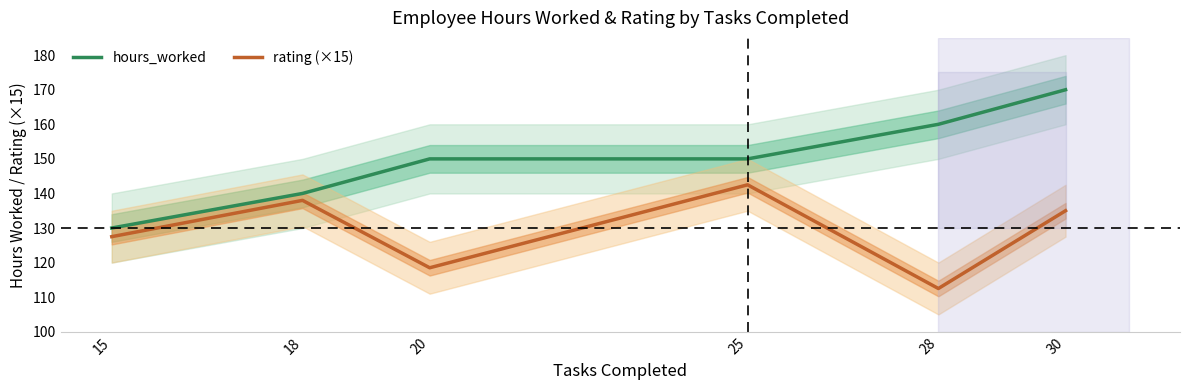

Where is hours_worked nearest to the value 150?

20